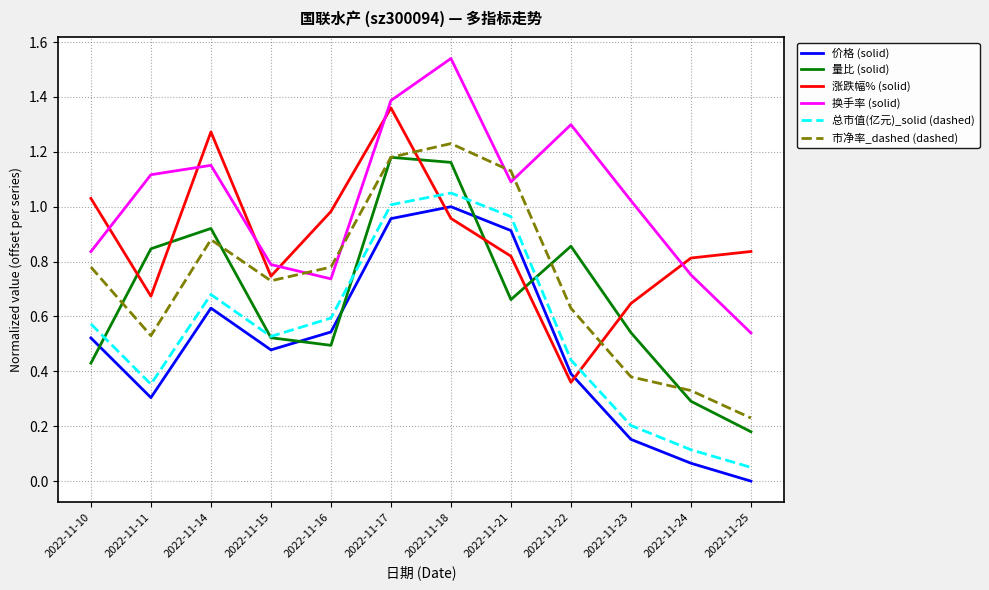

What is the sum of all 价格 (solid) values?

6.0